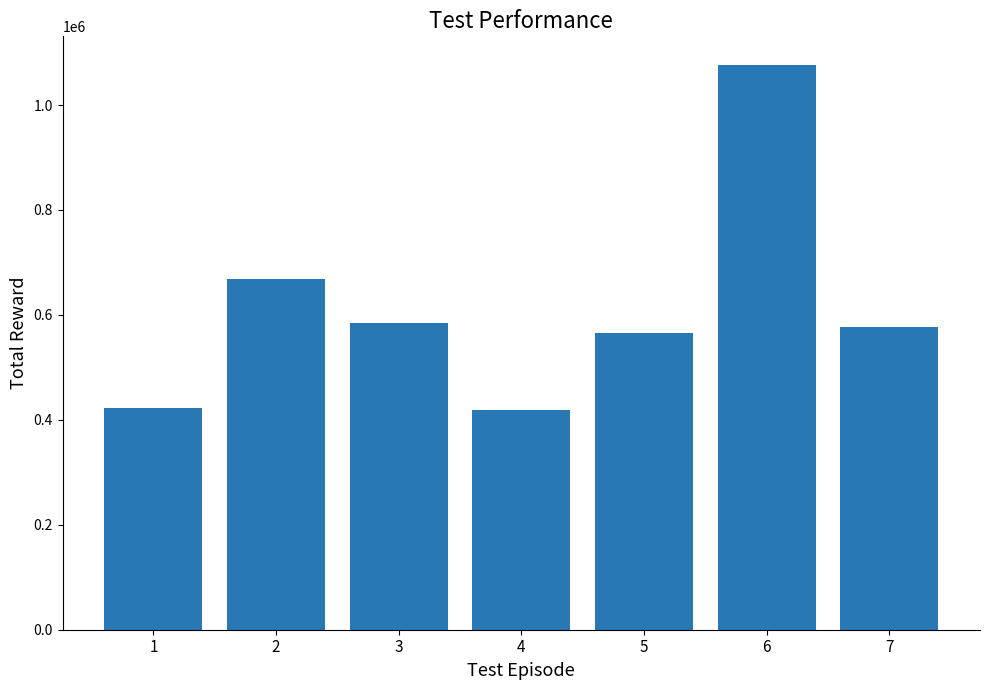

What is the maximum value shown in the chart?

1077106